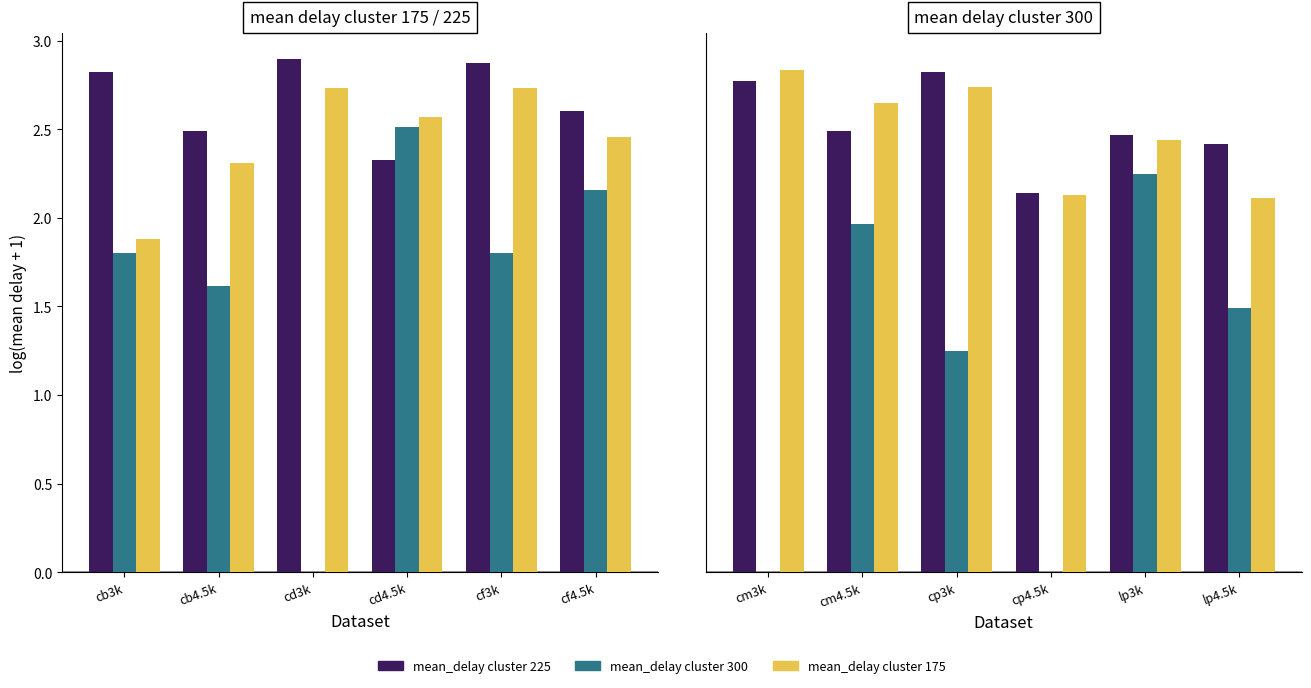

How many bars are there in each group?

3